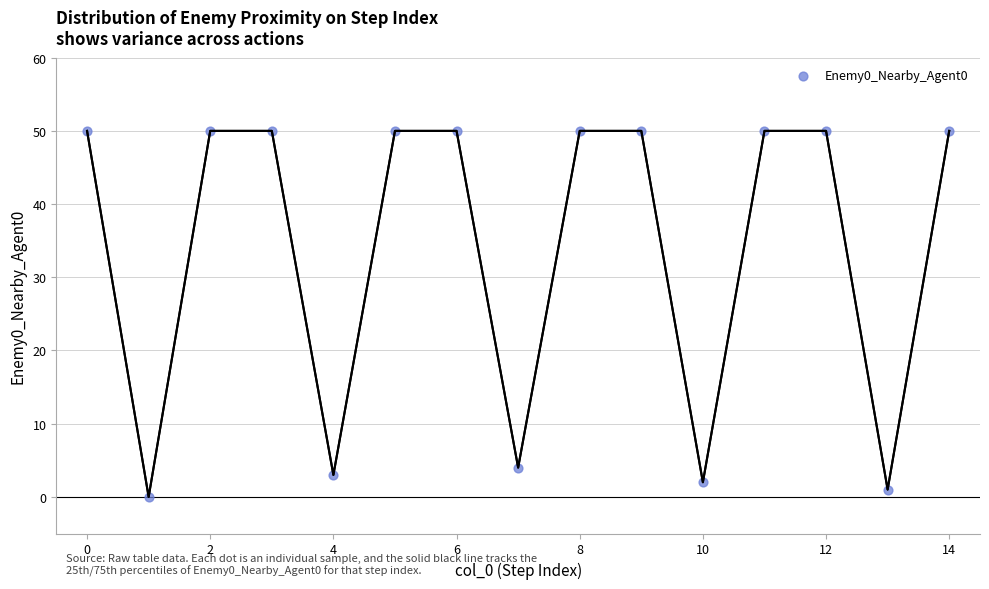

What is the range of Y values (max minus min)?

50